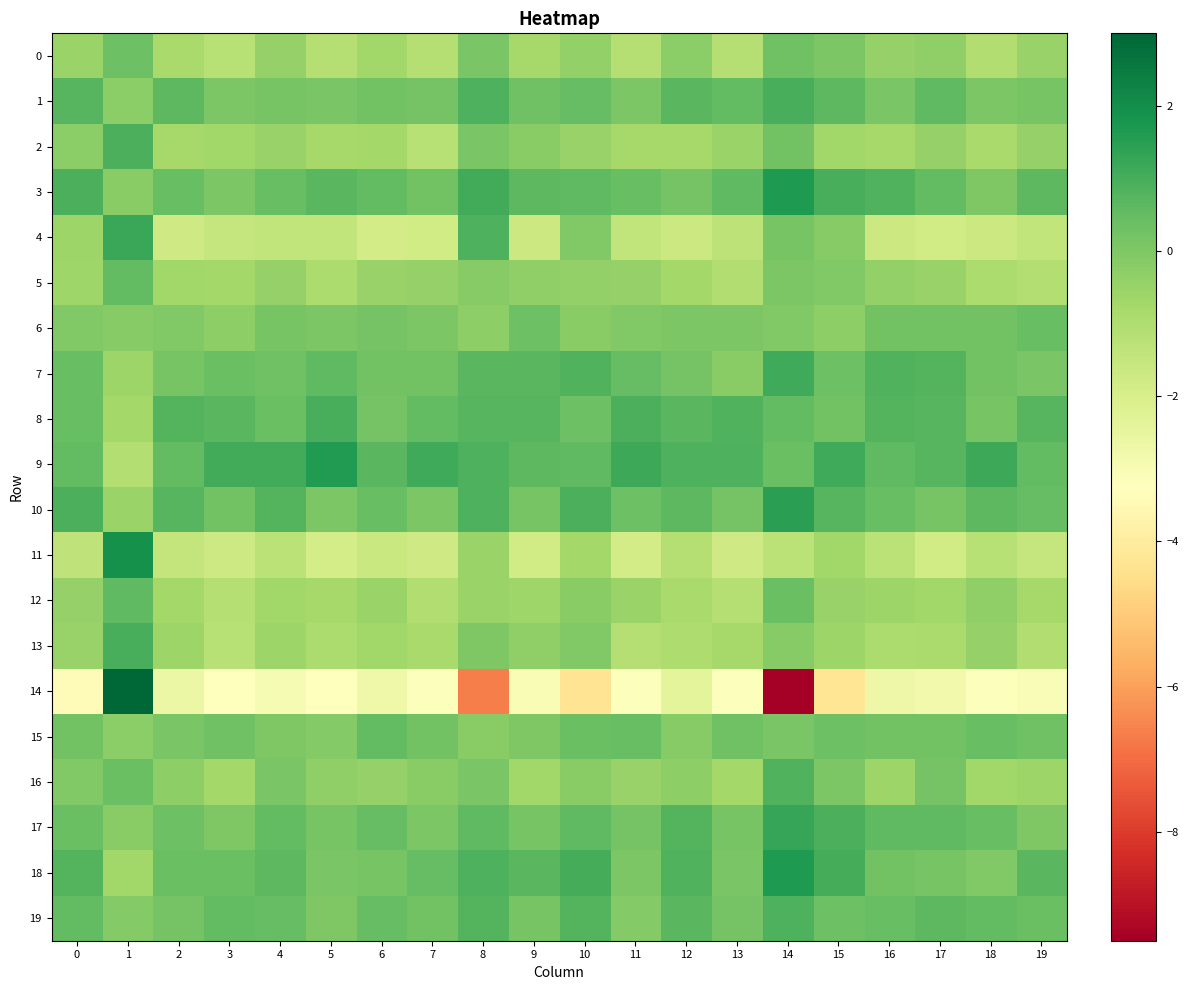

Which series has the largest total across all categories?

9